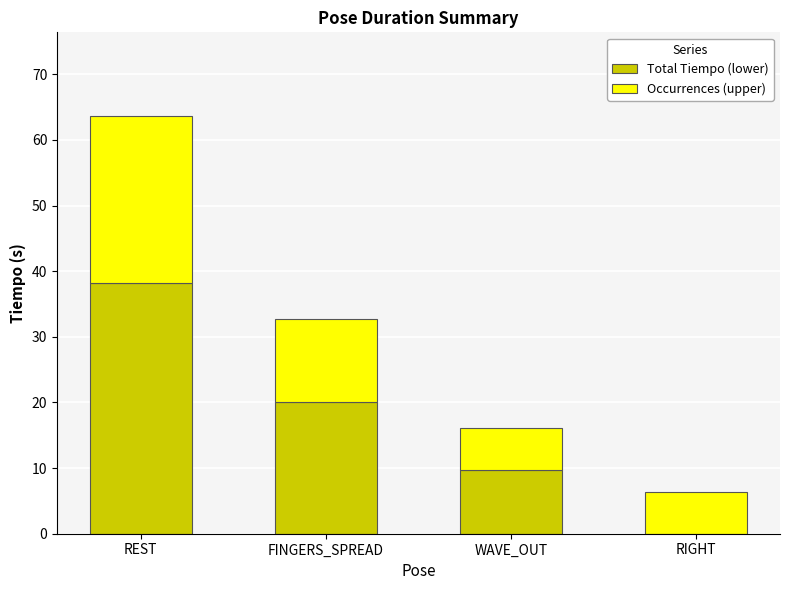

What is the difference between the Total Tiempo (lower) values at RIGHT and FINGERS_SPREAD?

20.1